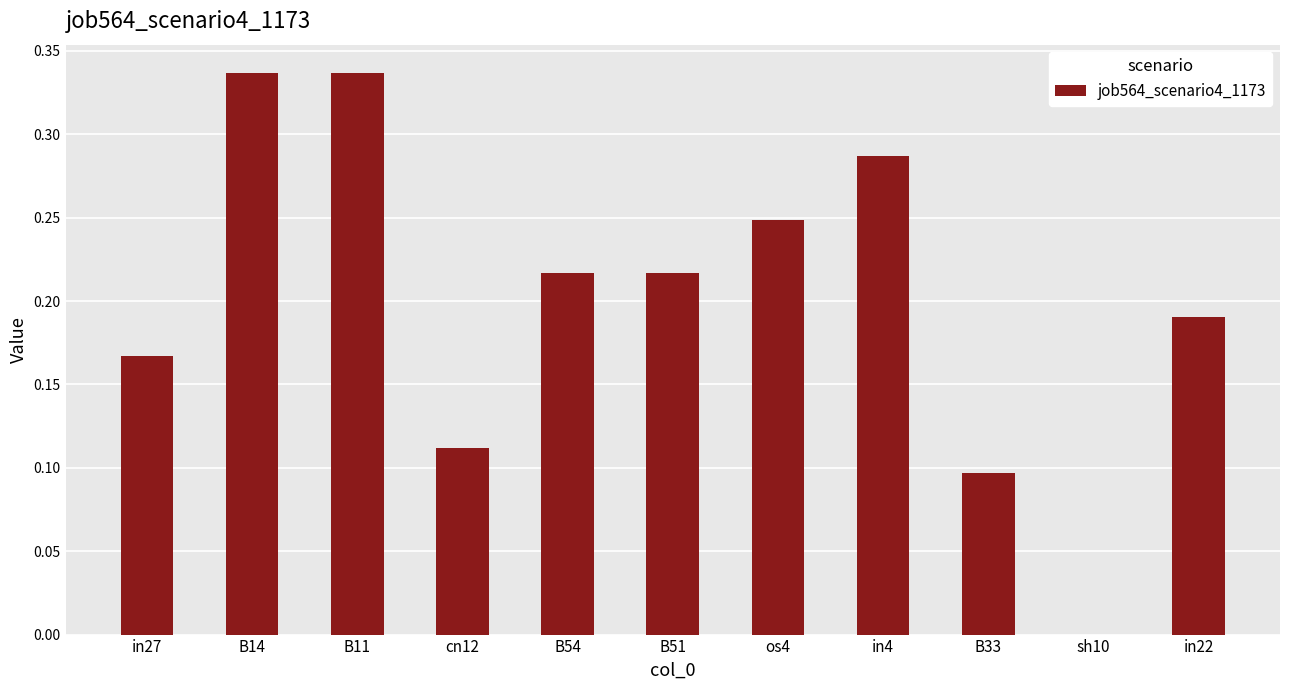

What is the sum of the values at in27 and B14?

0.5